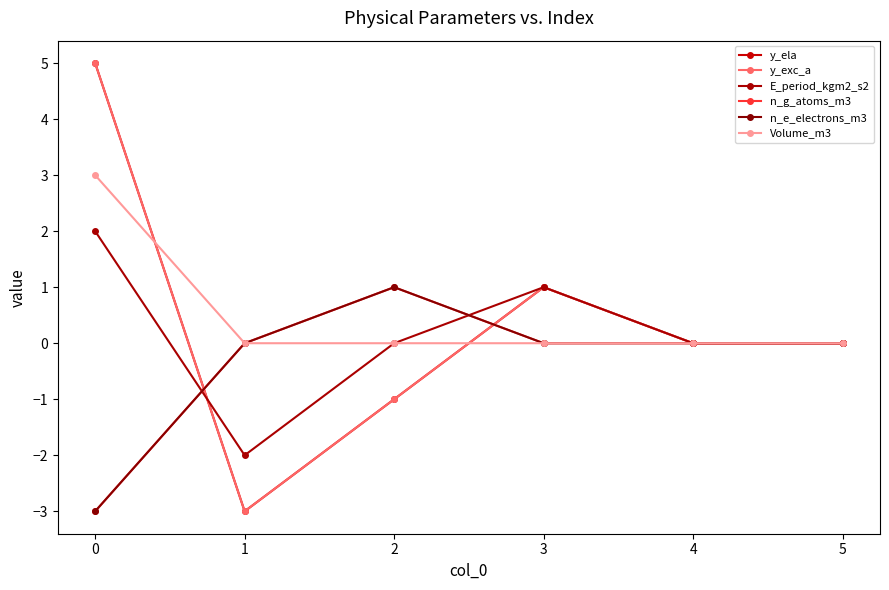

What is the lowest value of the E_period_kgm2_s2 series?

-2